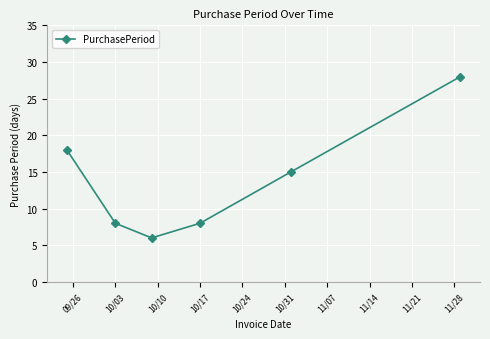

True or false: there are more than 1 points higher than both neighbors.

False